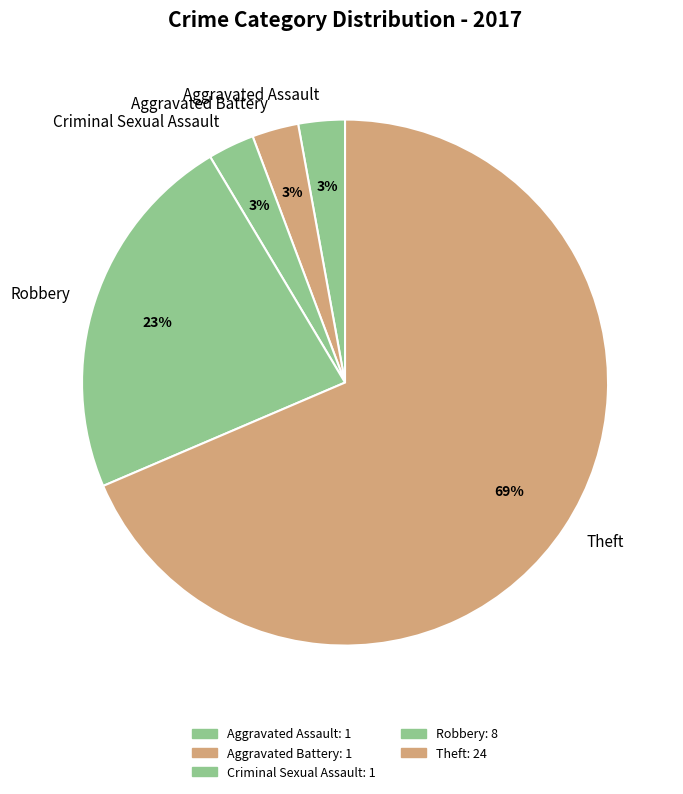

Which category has the biggest portion of the pie?

Theft